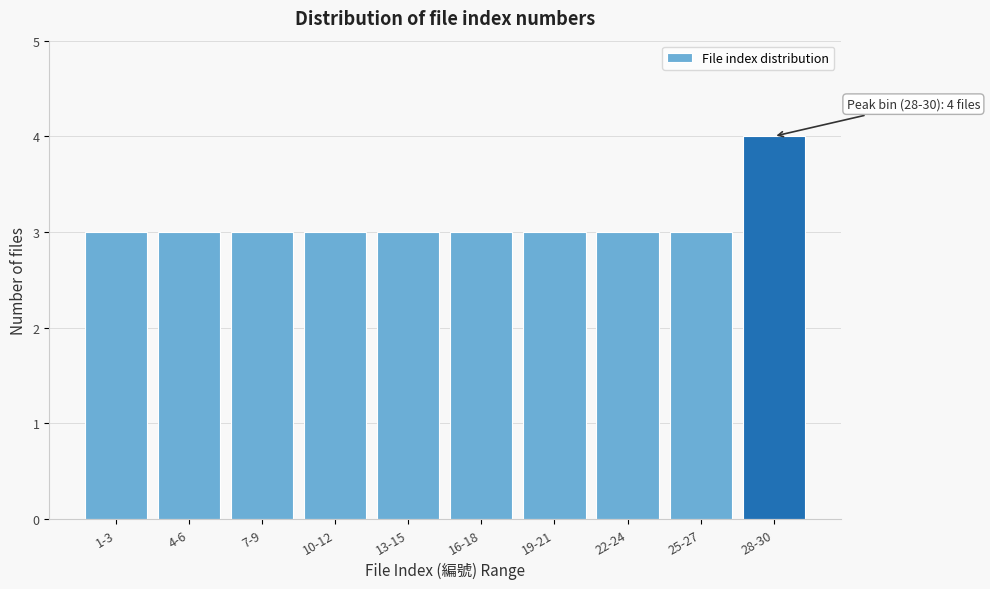

Reading left to right, transcribe all the data shown in this chart.

3	3	3	3	3	3	3	3	3	4